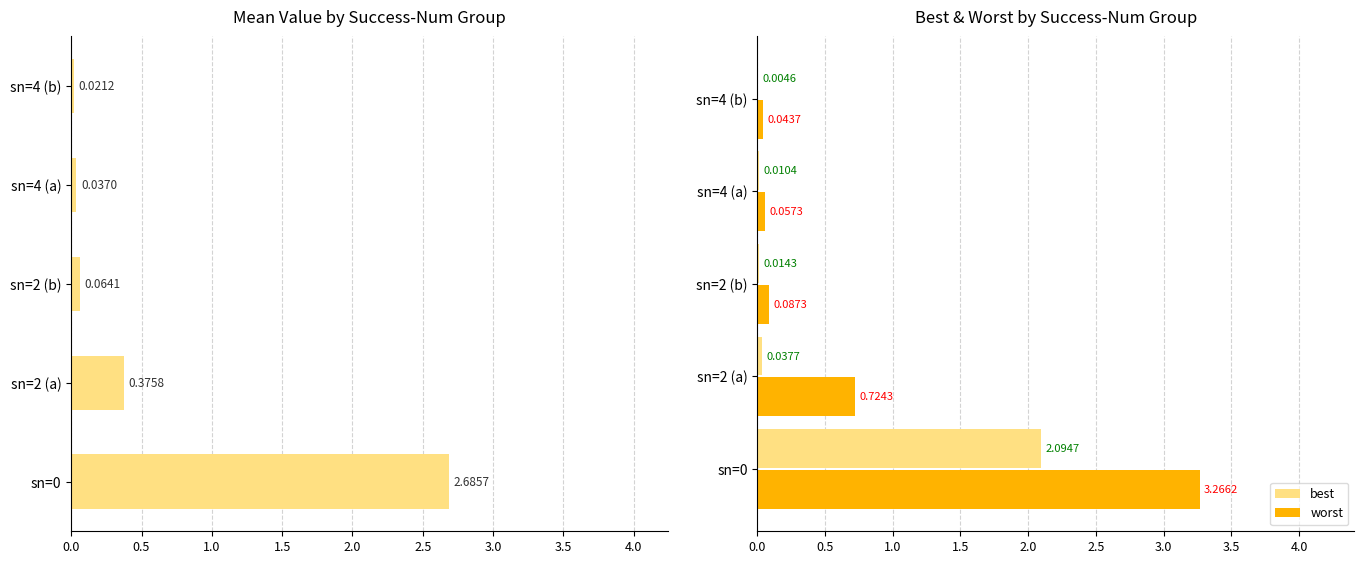

What is the maximum value shown in the chart?

3.3